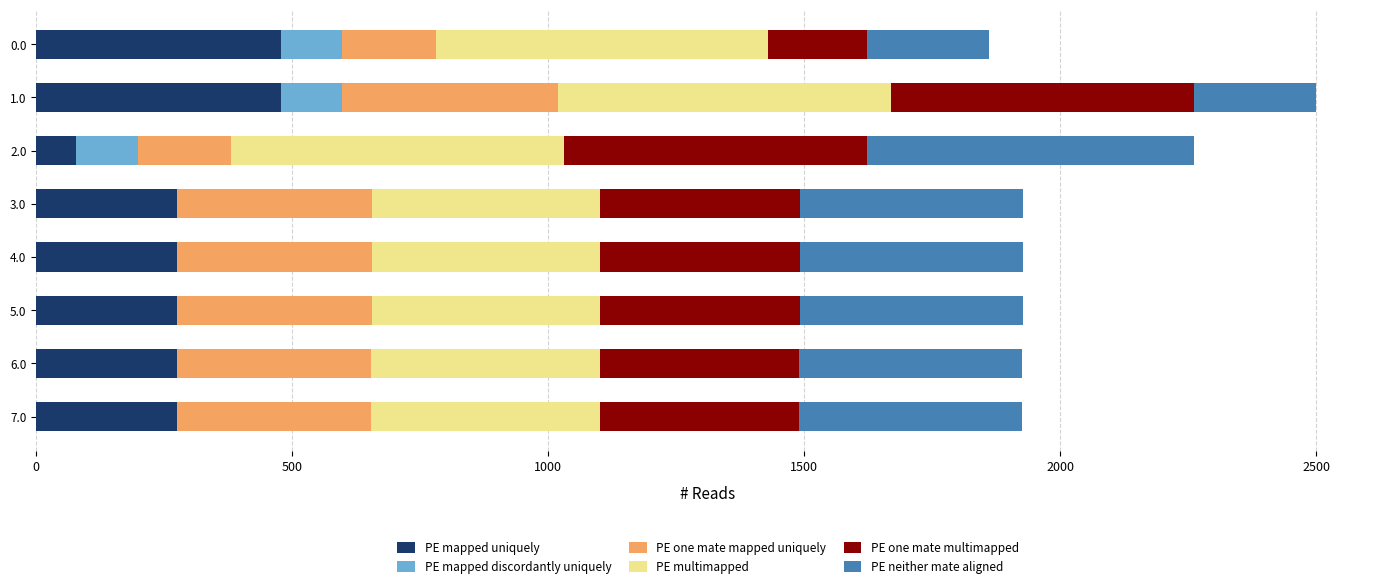

What is the total value across all series at 1.0?

2499.8